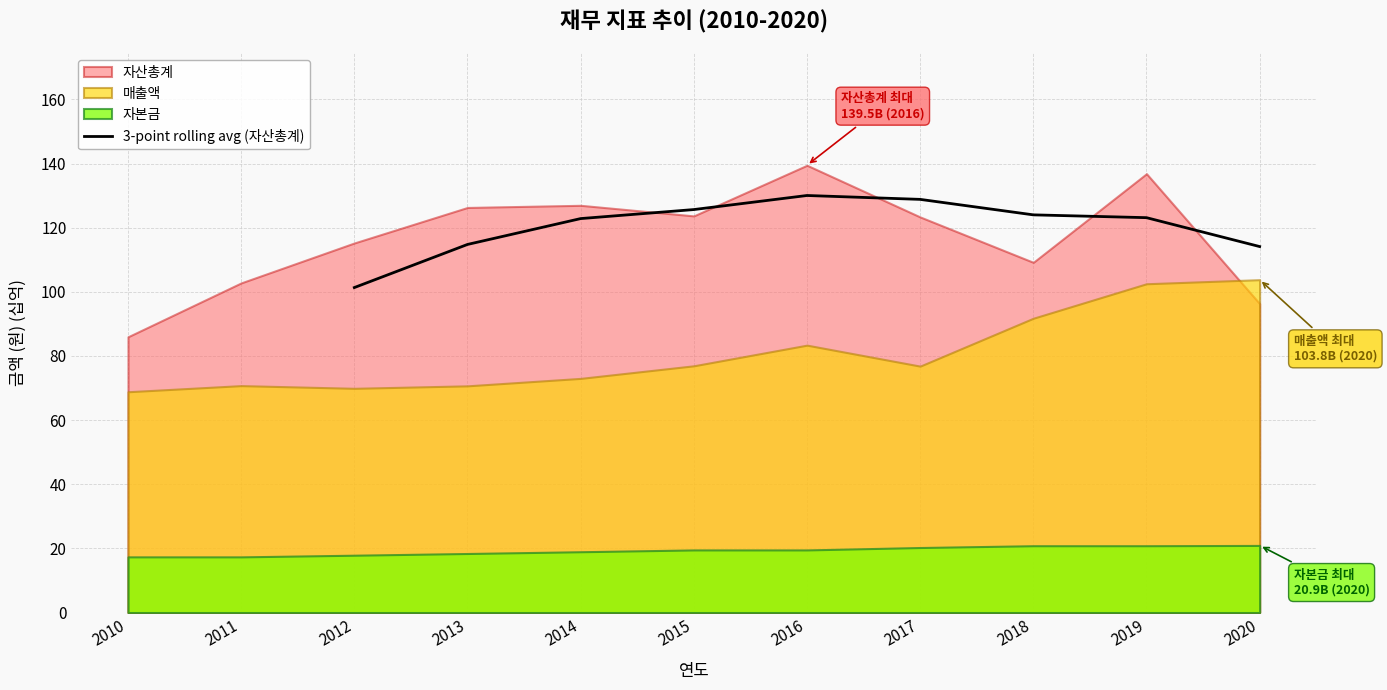

True or false: 3-point rolling avg (자산총계) has a value of 56.8 at 2017.

False